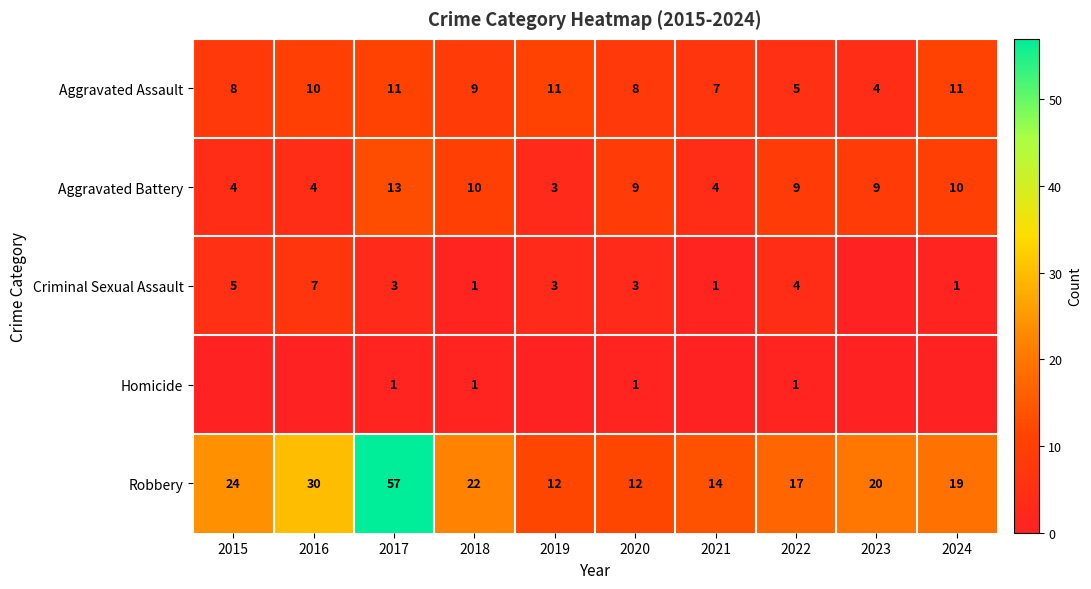

How many values in the Robbery series are below 20?

5